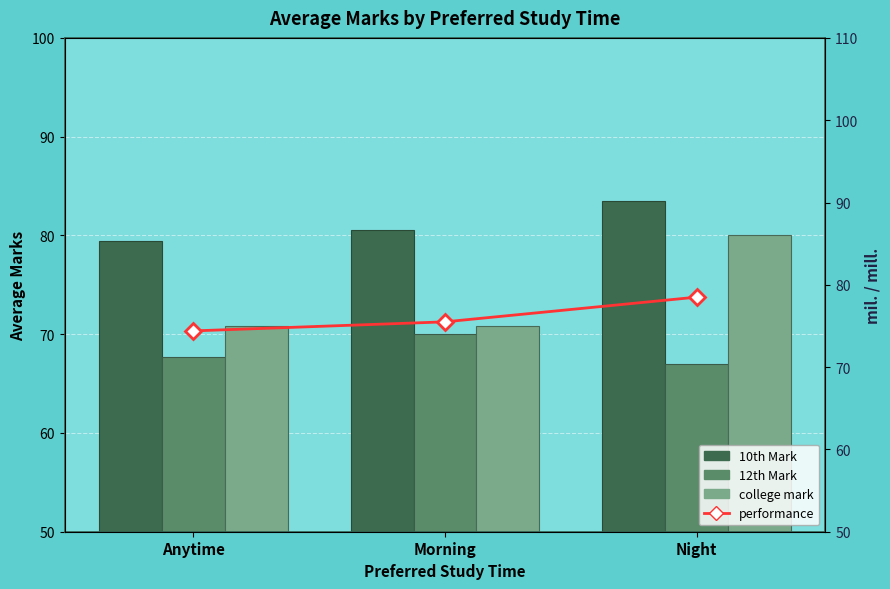

The value of college mark at Anytime is 70.8. True or false?

True